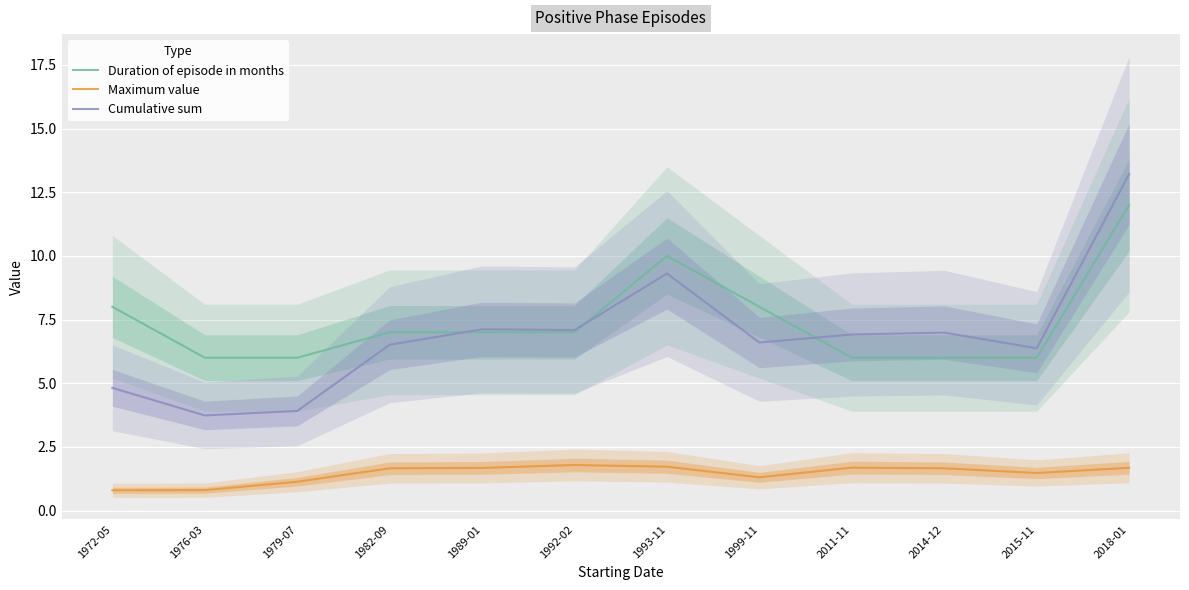

What is the difference between the maximum and minimum values in the Maximum value series?

1.0